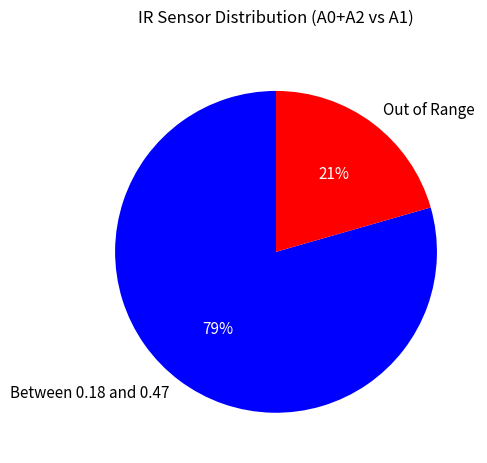

Does any single category account for the majority?

Yes